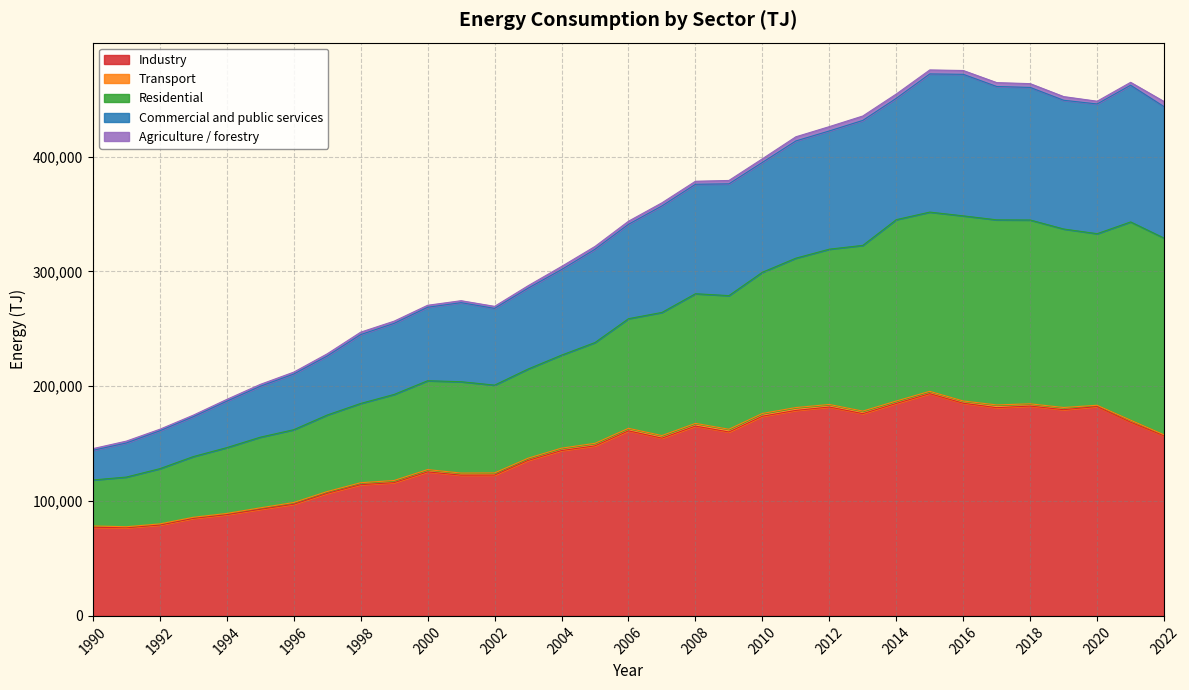

What is the minimum value for Industry?

76777